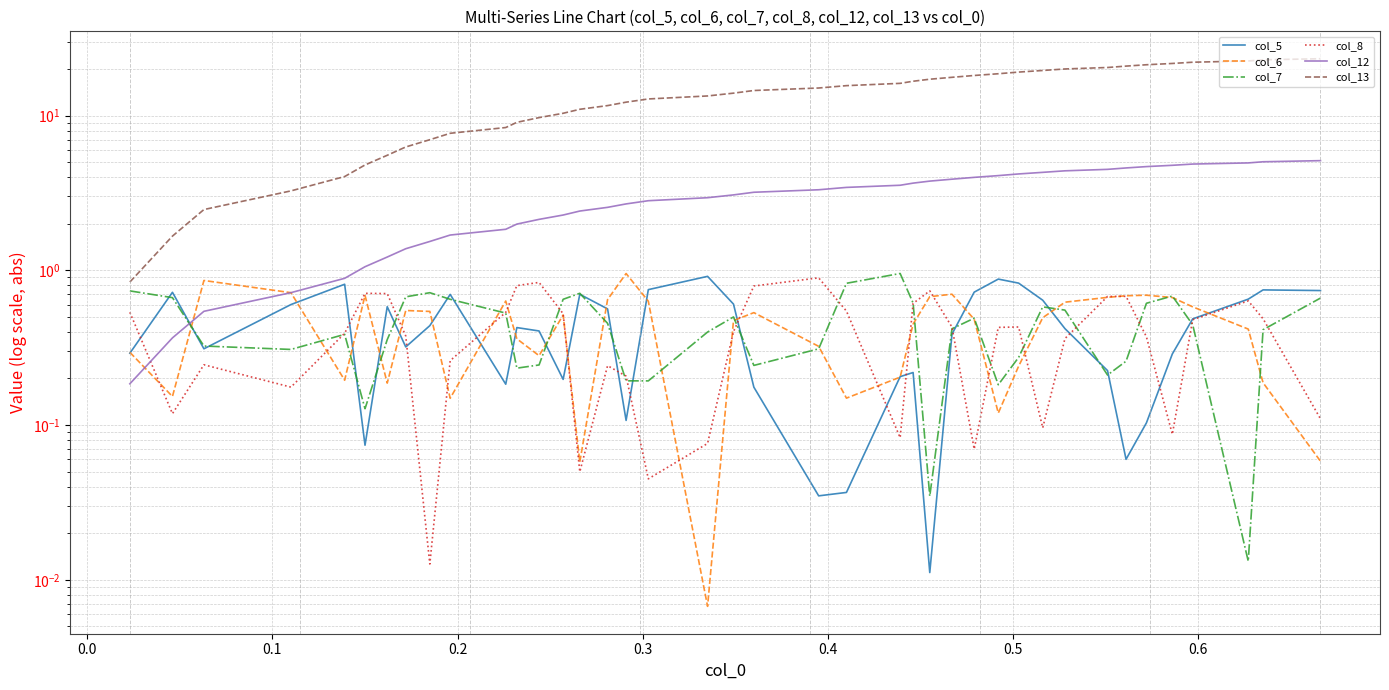

What is the value of the col_6 point at the 30th from the left?

0.2